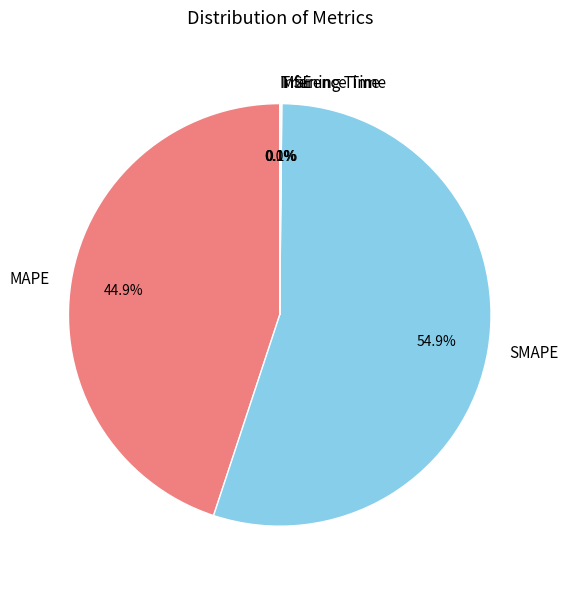

Which has a higher value, SMAPE or MAPE?

SMAPE